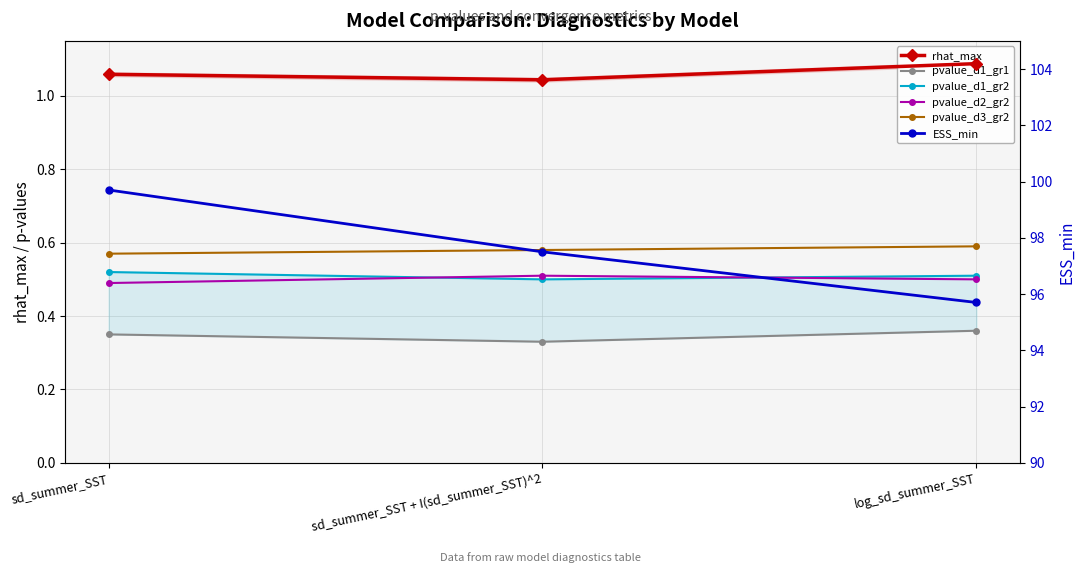

Where is pvalue_d1_gr1 nearest to the value 0?

sd_summer_SST + I(sd_summer_SST)^2